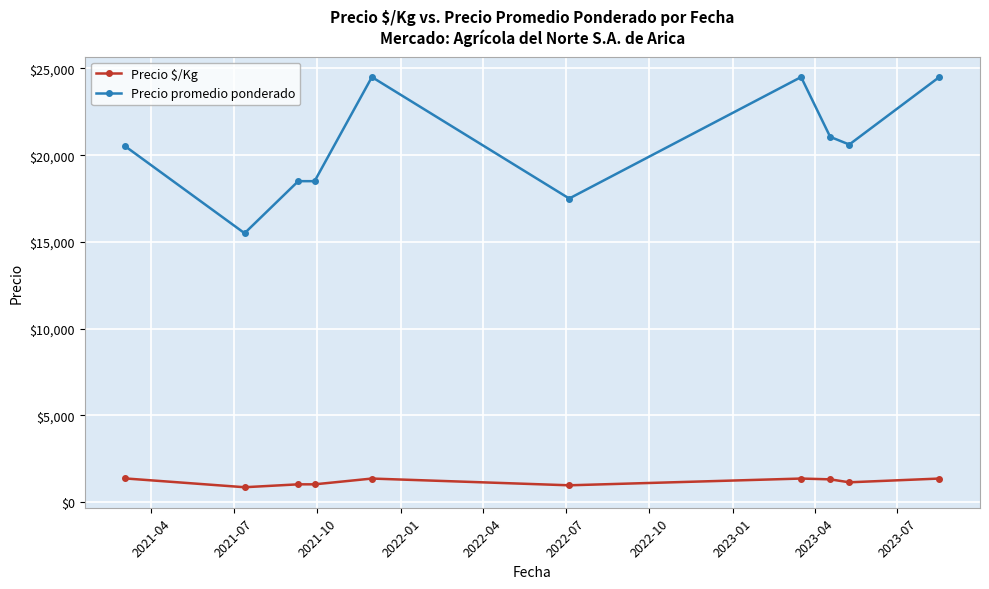

Which series has the widest spread of values?

Precio promedio ponderado